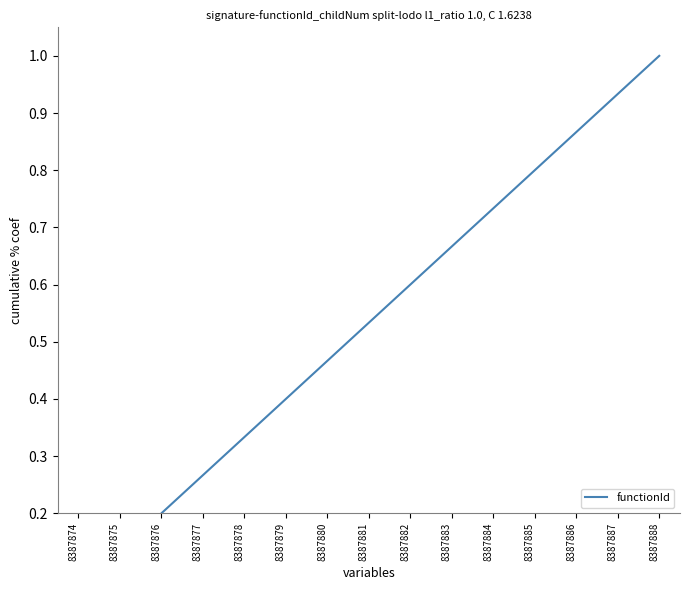

Reading right to left, list all the values displayed in this chart.

8387888=1.0	8387887=0.9	8387886=0.9	8387885=0.8	8387884=0.7	8387883=0.7	8387882=0.6	8387881=0.5	8387880=0.5	8387879=0.4	8387878=0.3	8387877=0.3	8387876=0.2	8387875=0.1	8387874=0.1